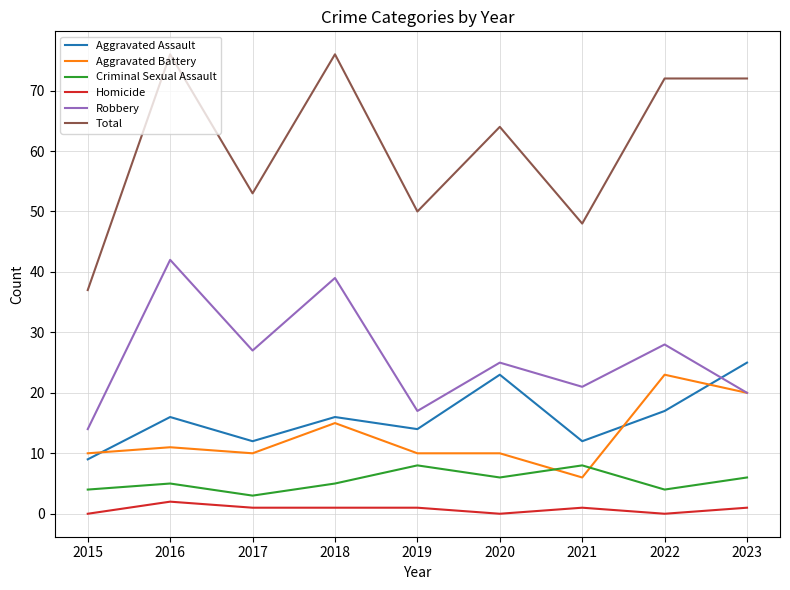

Reading left to right, transcribe all the data shown in this chart.

Aggravated Assault: 2015=9	2016=16	2017=12	2018=16	2019=14	2020=23	2021=12	2022=17	2023=25
Aggravated Battery: 2015=10	2016=11	2017=10	2018=15	2019=10	2020=10	2021=6	2022=23	2023=20
Criminal Sexual Assault: 2015=4	2016=5	2017=3	2018=5	2019=8	2020=6	2021=8	2022=4	2023=6
Homicide: 2015=0	2016=2	2017=1	2018=1	2019=1	2020=0	2021=1	2022=0	2023=1
Robbery: 2015=14	2016=42	2017=27	2018=39	2019=17	2020=25	2021=21	2022=28	2023=20
Total: 2015=37	2016=76	2017=53	2018=76	2019=50	2020=64	2021=48	2022=72	2023=72